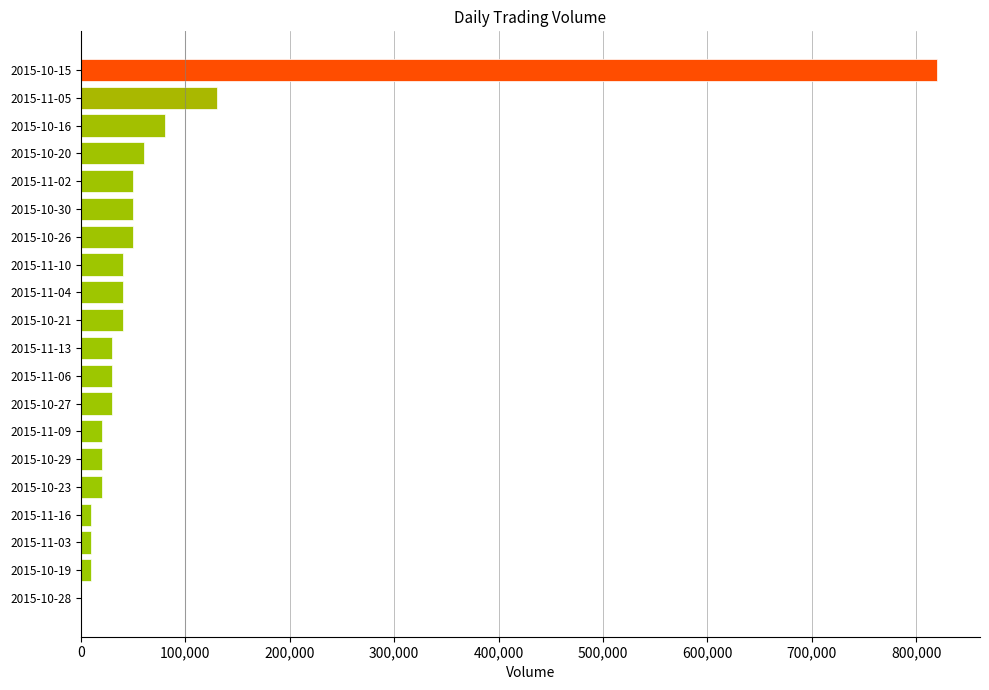

Where is the data nearest to the value 410000?

2015-11-05